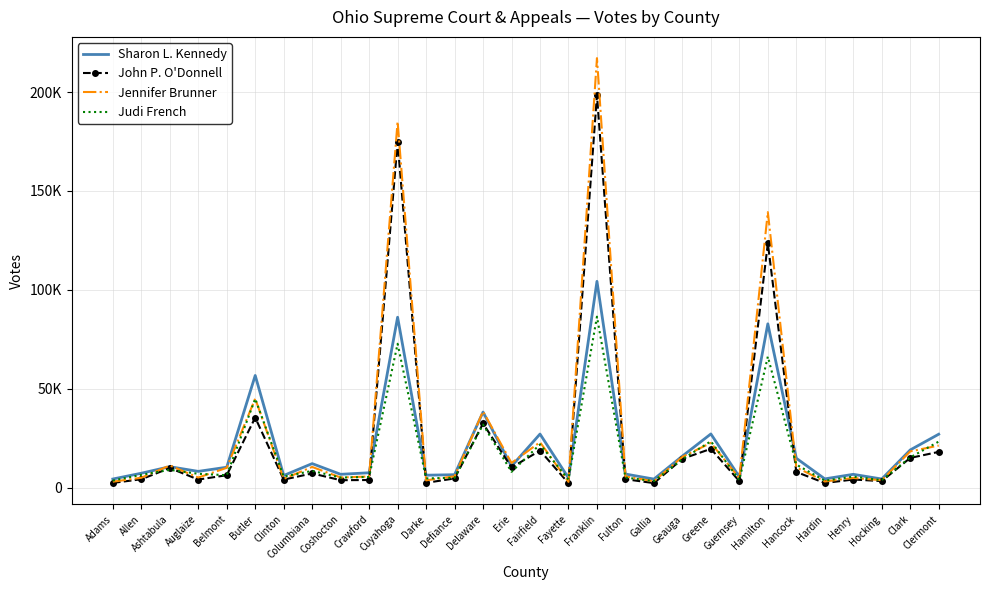

Reading right to left, transcribe all the data shown in this chart.

Sharon L. Kennedy: Clermont=26976	Clark=19022	Hocking=4328	Henry=6696	Hardin=4392	Hancock=14829	Hamilton=82799	Guernsey=5415	Greene=27111	Geauga=15926	Gallia=4286	Fulton=6843	Franklin=104275	Fayette=4847	Fairfield=27061	Erie=10793	Delaware=38183	Defiance=6503	Darke=6251	Cuyahoga=86134	Crawford=7485	Coshocton=6705	Columbiana=12115	Clinton=6101	Butler=56678	Belmont=10283	Auglaize=8187	Ashtabula=10554	Allen=7250	Adams=4320
John P. O'Donnell: Clermont=18036	Clark=14990	Hocking=3272	Henry=4075	Hardin=2302	Hancock=7888	Hamilton=123485	Guernsey=3239	Greene=19583	Geauga=14535	Gallia=2256	Fulton=4231	Franklin=198455	Fayette=2231	Fairfield=18709	Erie=10168	Delaware=32406	Defiance=4608	Darke=2398	Cuyahoga=174770	Crawford=3818	Coshocton=3730	Columbiana=7162	Clinton=4027	Butler=35391	Belmont=6241	Auglaize=4055	Ashtabula=9876	Allen=4202	Adams=2361
Jennifer Brunner: Clermont=21239	Clark=18293	Hocking=3717	Henry=4842	Hardin=3076	Hancock=10207	Hamilton=139259	Guernsey=4759	Greene=22581	Geauga=15534	Gallia=3185	Fulton=5636	Franklin=217138	Fayette=2873	Fairfield=22938	Erie=12450	Delaware=38481	Defiance=5690	Darke=3649	Cuyahoga=185051	Crawford=5599	Coshocton=5093	Columbiana=10427	Clinton=4396	Butler=44959	Belmont=9986	Auglaize=5075	Ashtabula=11166	Allen=4949	Adams=2972
Judi French: Clermont=23246	Clark=15249	Hocking=3726	Henry=5515	Hardin=3481	Hancock=11613	Hamilton=66233	Guernsey=3801	Greene=23400	Geauga=14356	Gallia=3286	Fulton=5056	Franklin=86428	Fayette=4094	Fairfield=21816	Erie=7959	Delaware=31849	Defiance=4930	Darke=4645	Cuyahoga=72706	Crawford=5376	Coshocton=5068	Columbiana=8439	Clinton=5531	Butler=44893	Belmont=6246	Auglaize=6965	Ashtabula=8968	Allen=6430	Adams=3540